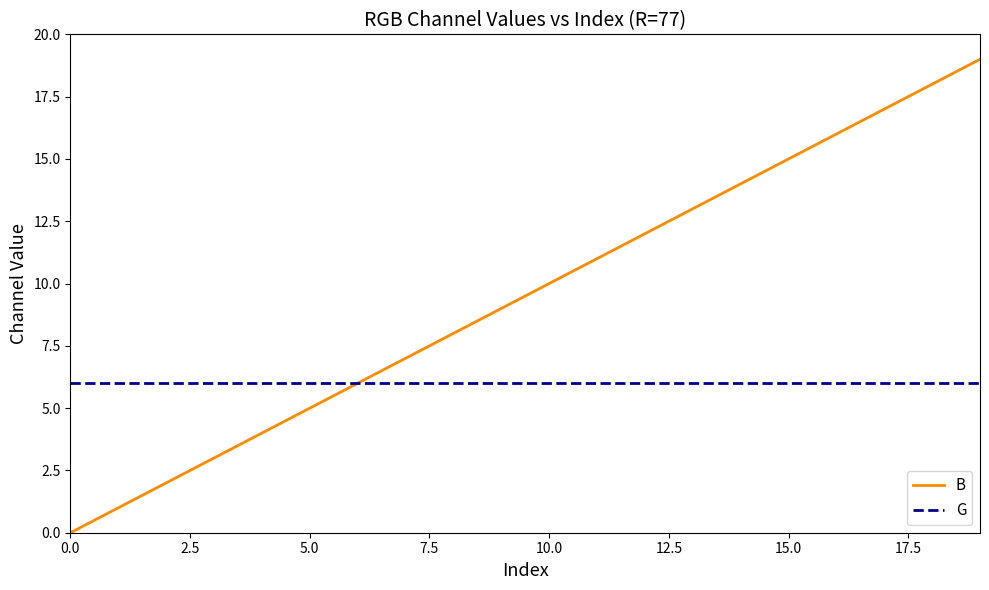

Rank the series by their maximum value, from highest to lowest.

B, G